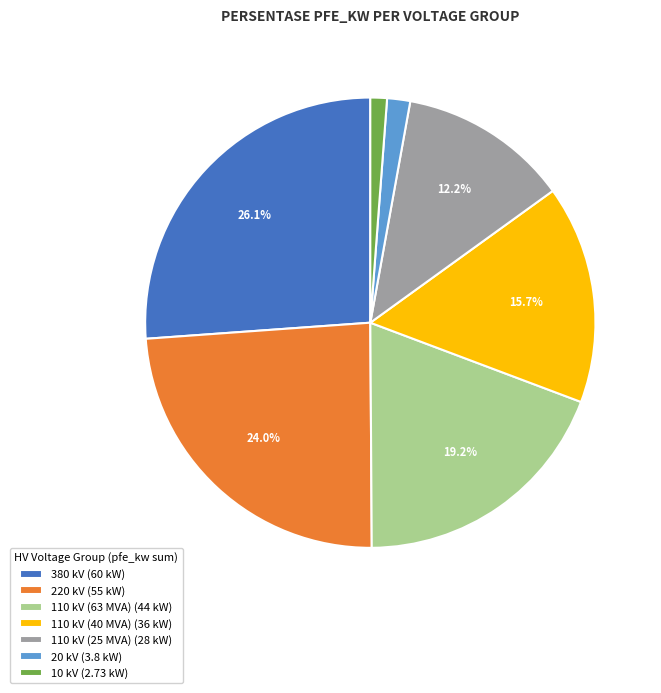

Does 110 kV (63 MVA) represent more than half of the total?

No